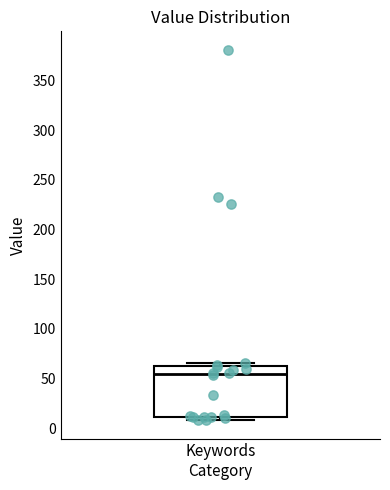

Transcribe this box plot: give where the median line is, the range the box spans, and where the two whiskers end, as read against the y-axis. The values are not printed on the chart, so give them approximately, as read against the axis.

median 55, box 10 to 60, whiskers 10 (just below the box's lower edge) to 65